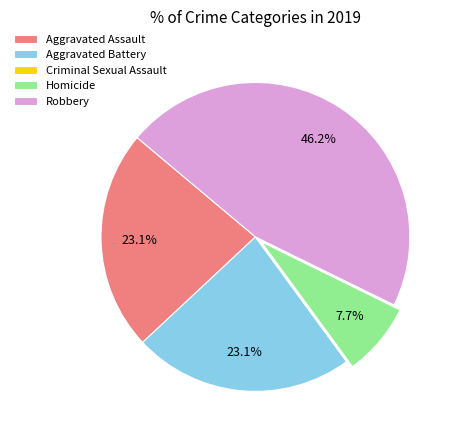

Is Homicide the majority of the pie?

No